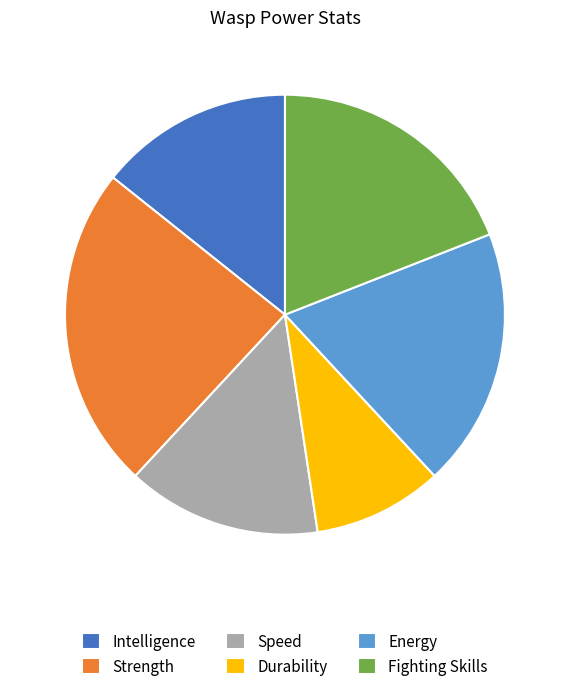

Which has a higher value, Intelligence or Strength?

Strength